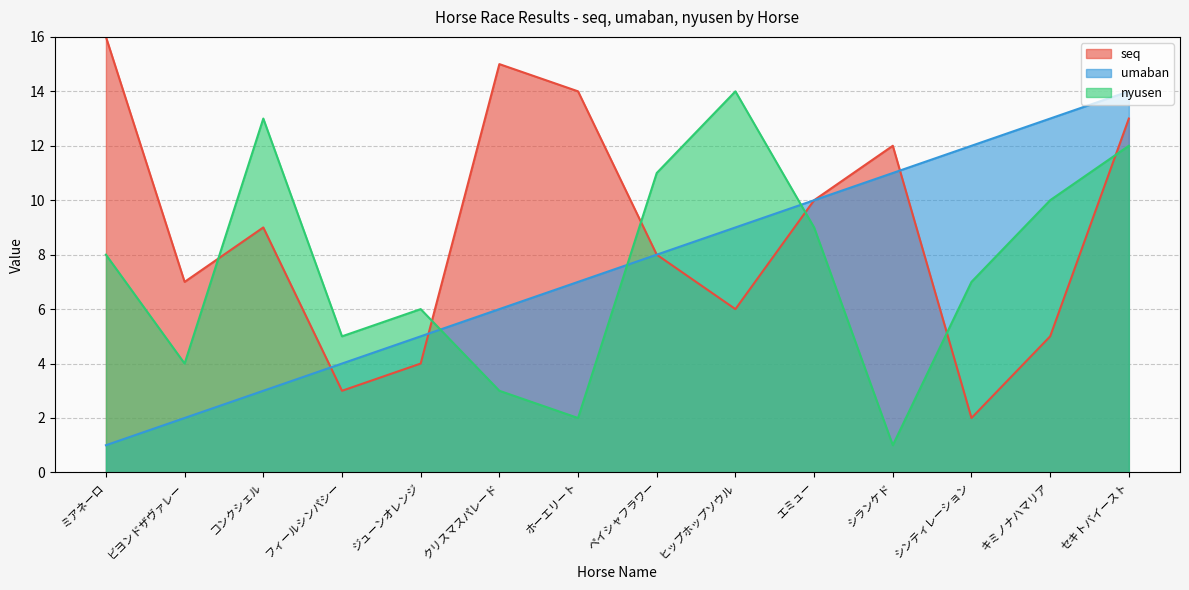

At which label does seq reach its minimum?

シンティレーション